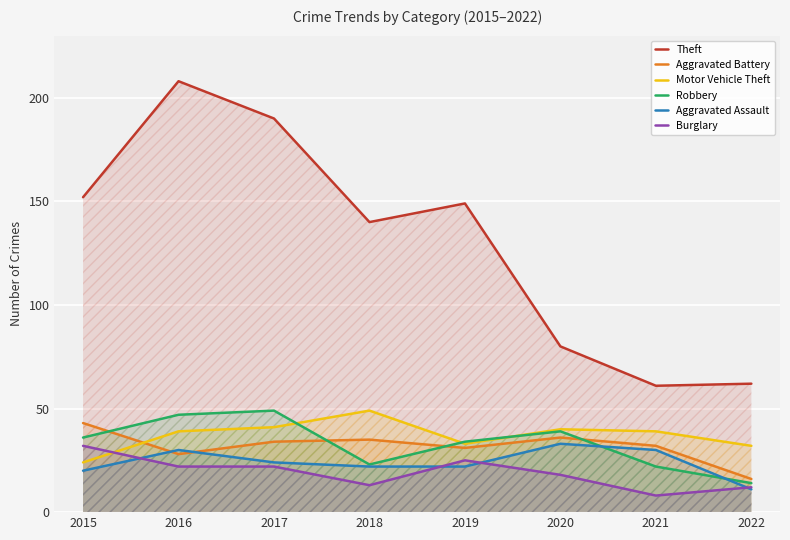

How many interior local valleys does the Motor Vehicle Theft series have?

1